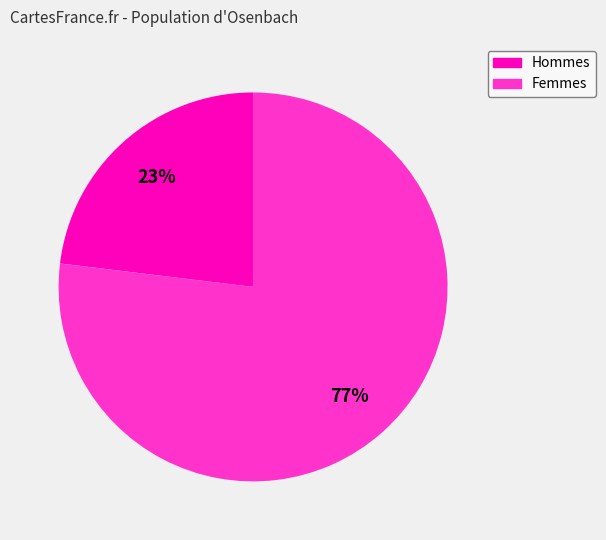

Is the sum of Hommes and Femmes greater than half?

Yes